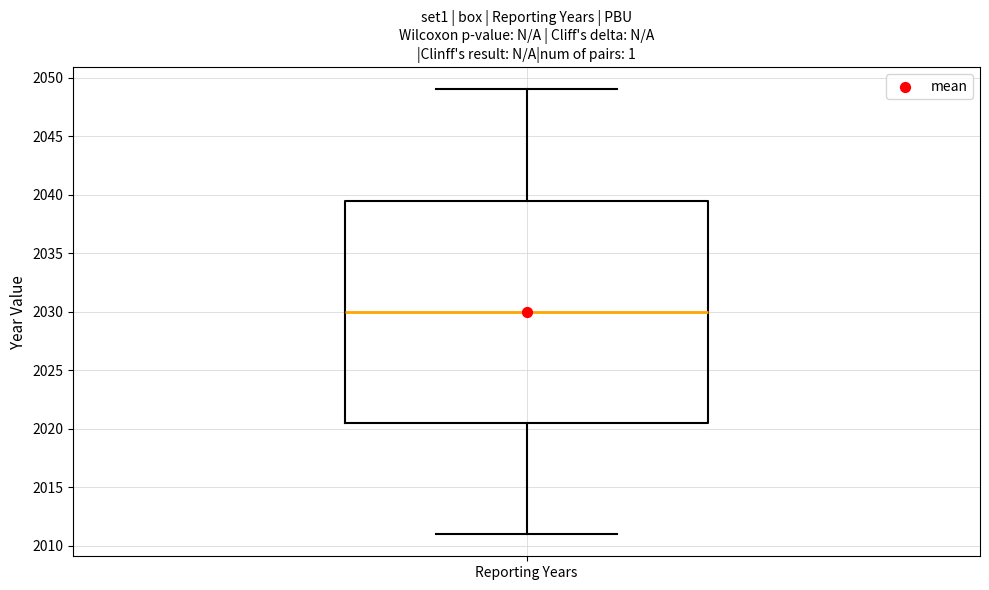

Read this box plot against the y-axis: the position of the median line, the range covered by the box, and the ends of both whiskers. The values are not printed on the chart, so give them approximately, as read against the axis.

median 2030.0, box 2020.5 to 2039.5, whiskers 2011.0 to 2049.0